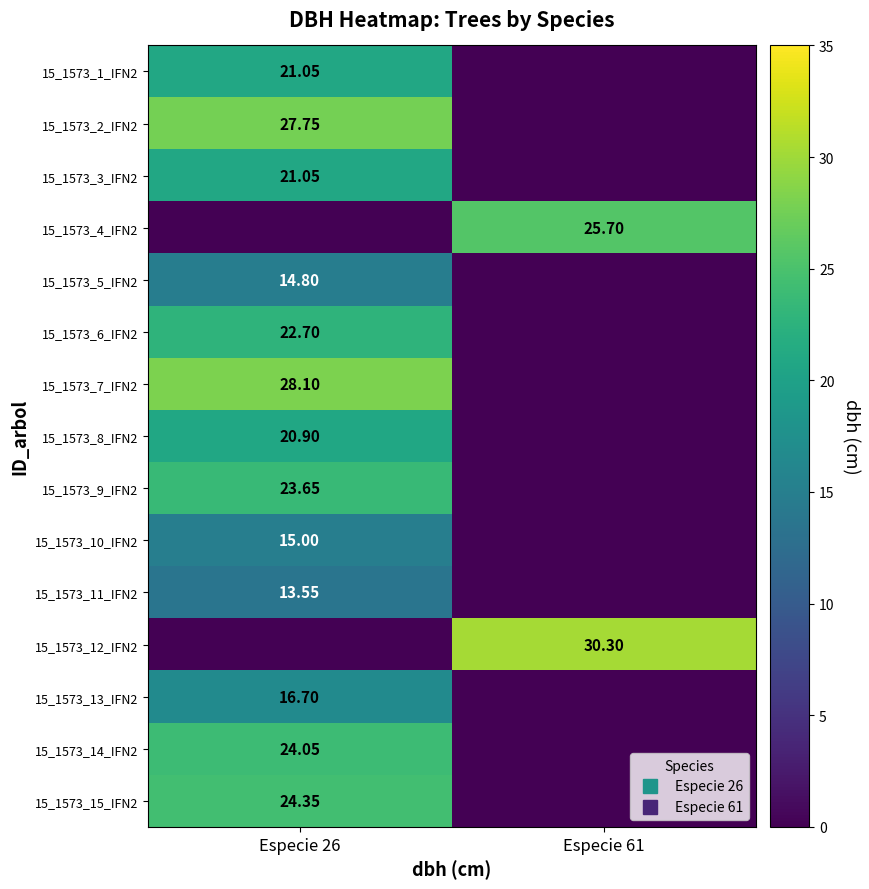

What is the sum of the 15_1573_1_IFN2 values at Especie 26 and Especie 61?

21.1